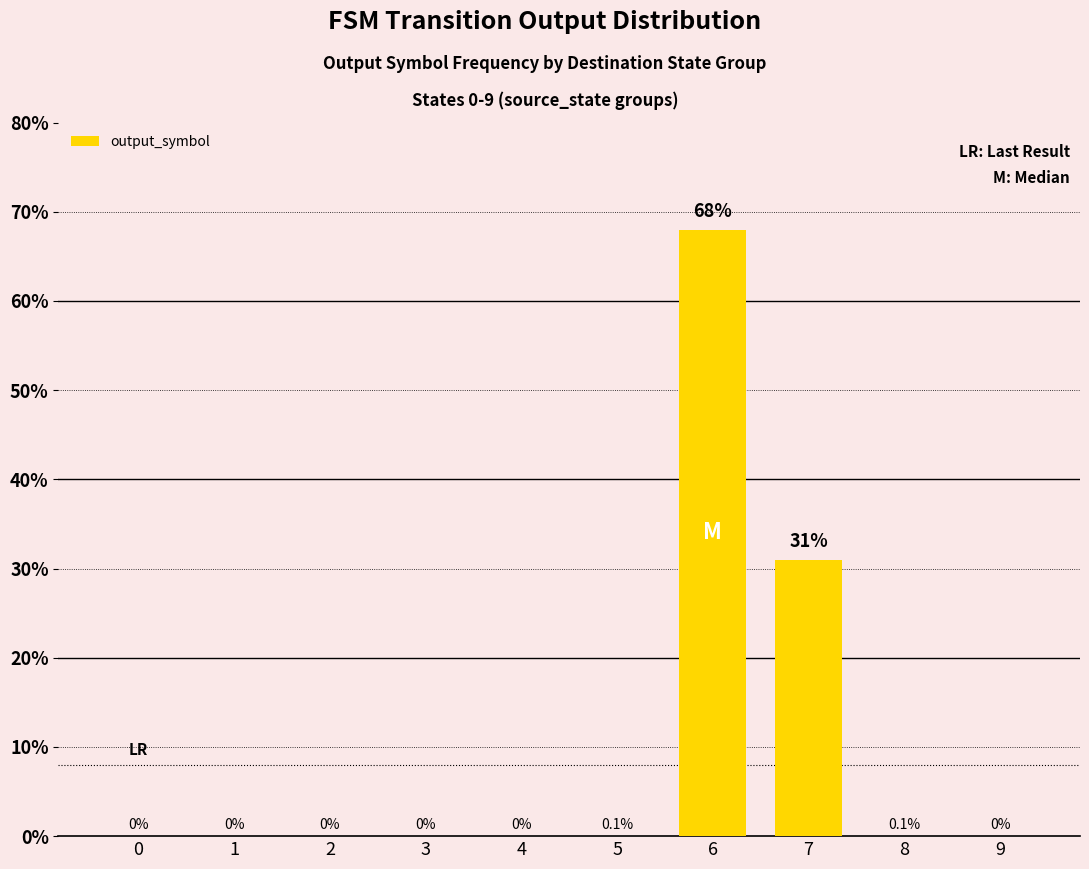

Read the value at 7, to the nearest 5.

30